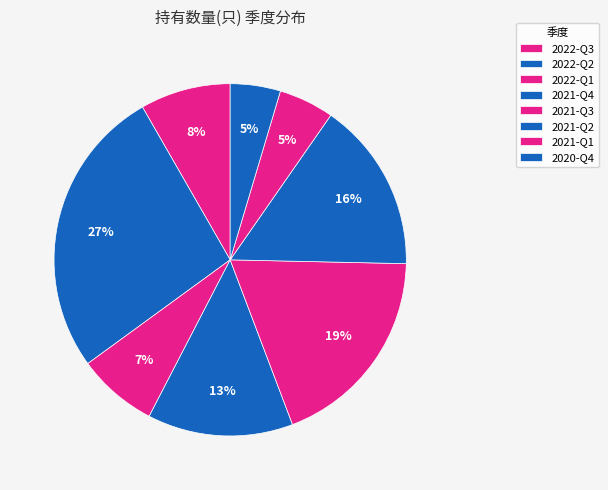

What percentage is the 2022-Q2 slice, to the nearest percent?

27%